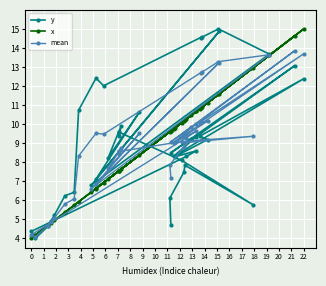

True or false: x and mean cross at least once.

True